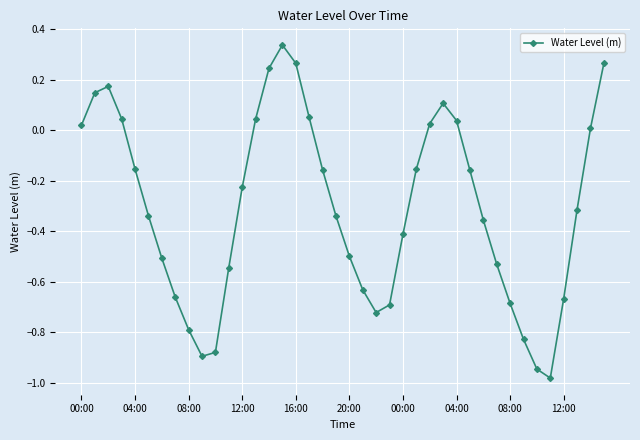

What is the difference between the maximum and minimum values?

1.3